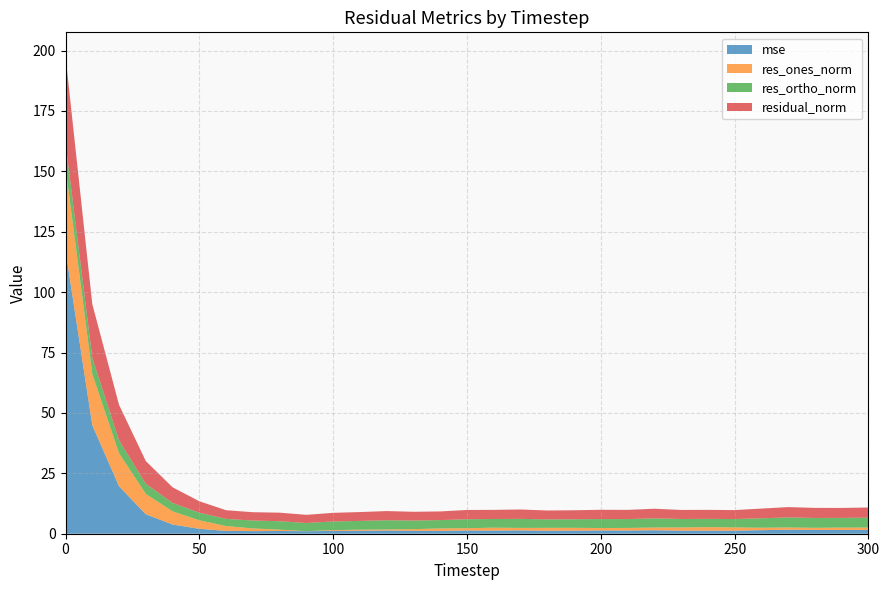

Reading left to right, list all the values displayed in this chart.

mse: 0=117.2	10=44.9	20=19.6	30=8.0	40=3.8	50=2.0	60=1.2	70=1.1	80=1.1	90=1.0	100=1.2	110=1.2	120=1.3	130=1.2	140=1.2	150=1.3	160=1.3	170=1.4	180=1.2	190=1.3	200=1.3	210=1.3	220=1.4	230=1.3	240=1.3	250=1.3	260=1.5	270=1.7	280=1.6	290=1.5	300=1.6
res_ones_norm: 0=34.5	10=21.2	20=13.7	30=8.4	40=5.5	50=3.5	60=2.0	70=1.1	80=0.6	90=0.0	100=0.3	110=0.5	120=0.5	130=0.7	140=1.0	150=1.0	160=1.2	170=1.0	180=1.2	190=1.2	200=1.0	210=1.1	220=1.1	230=1.3	240=1.5	250=1.4	260=1.0	270=0.9	280=0.9	290=1.0	300=1.0
res_ortho_norm: 0=10.0	10=6.7	20=5.3	30=4.2	40=3.5	50=3.2	60=3.0	70=3.3	80=3.5	90=3.4	100=3.6	110=3.6	120=3.8	130=3.6	140=3.4	150=3.7	160=3.6	170=3.7	180=3.5	190=3.5	200=3.7	210=3.7	220=3.8	230=3.5	240=3.4	250=3.4	260=3.9	270=4.2	280=4.1	290=4.0	300=4.1
residual_norm: 0=35.9	10=22.2	20=14.7	30=9.4	40=6.5	50=4.7	60=3.6	70=3.4	80=3.5	90=3.4	100=3.6	110=3.7	120=3.8	130=3.6	140=3.6	150=3.8	160=3.8	170=3.9	180=3.7	190=3.7	200=3.8	210=3.8	220=4.0	230=3.7	240=3.7	250=3.7	260=4.0	270=4.3	280=4.2	290=4.1	300=4.2